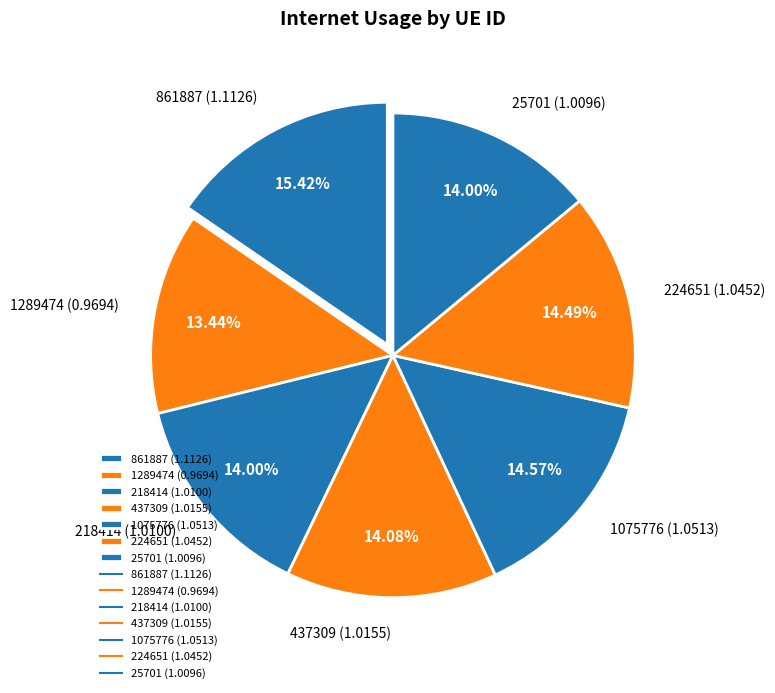

Which has a higher value, 437309 or 861887?

861887